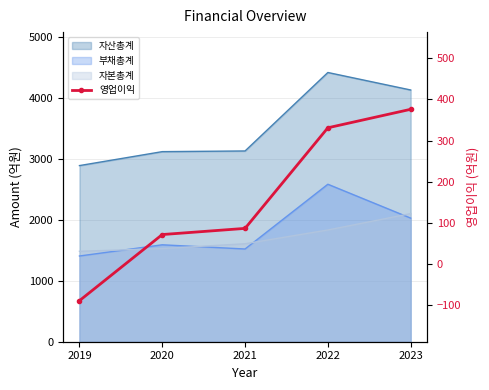

How many lines are shown in the chart?

1